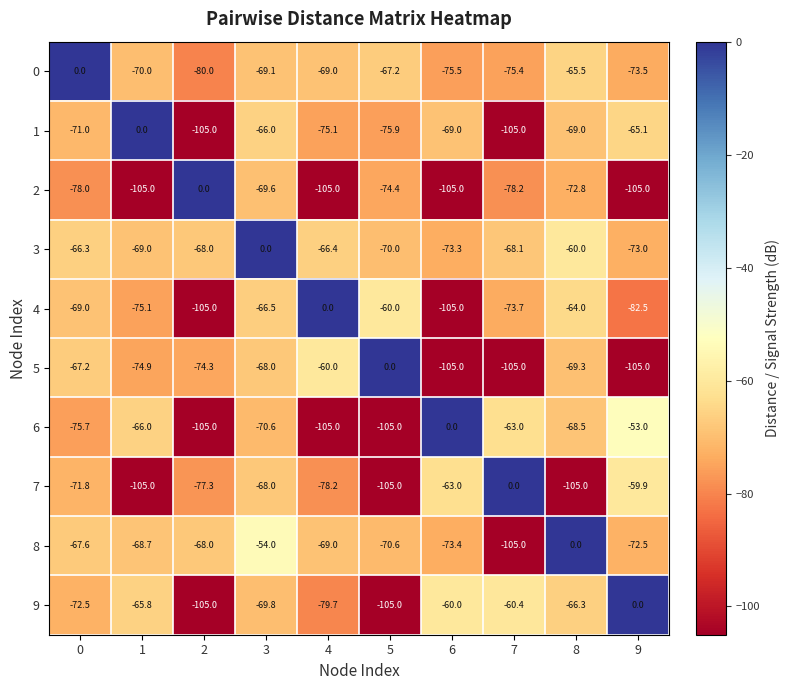

At which category is the sum across all series the highest?

3